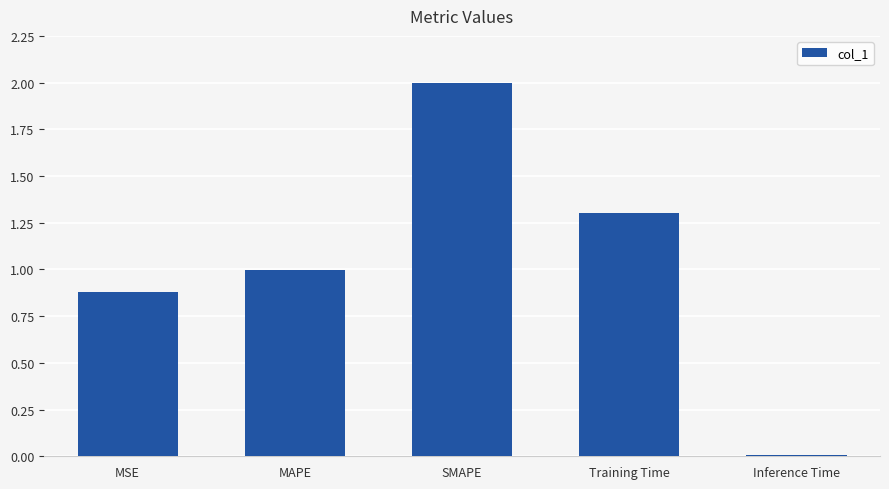

Which label corresponds to the smallest value in the chart?

Inference Time